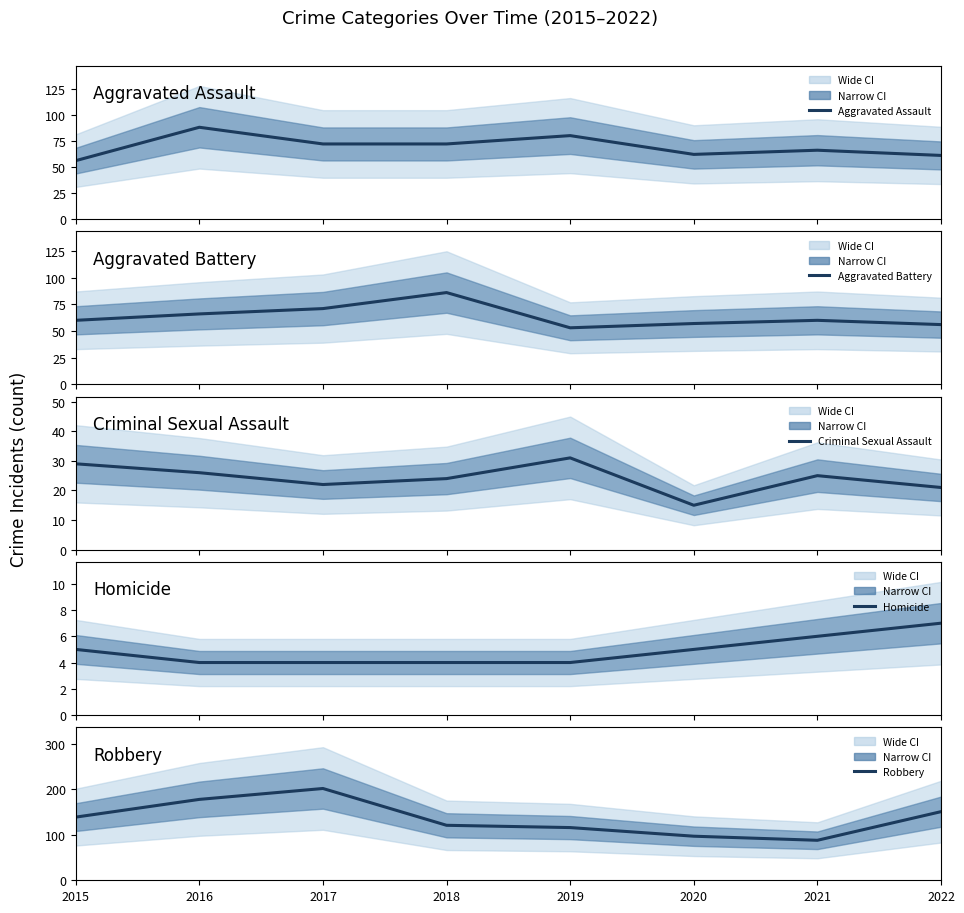

What is the value of the Aggravated Assault point at the 6th from the left?

62